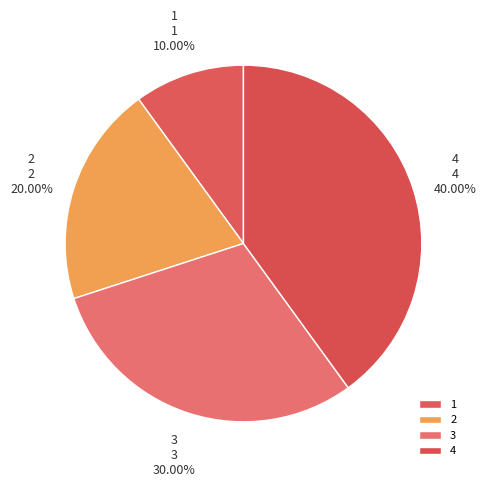

Does any single category account for the majority?

No